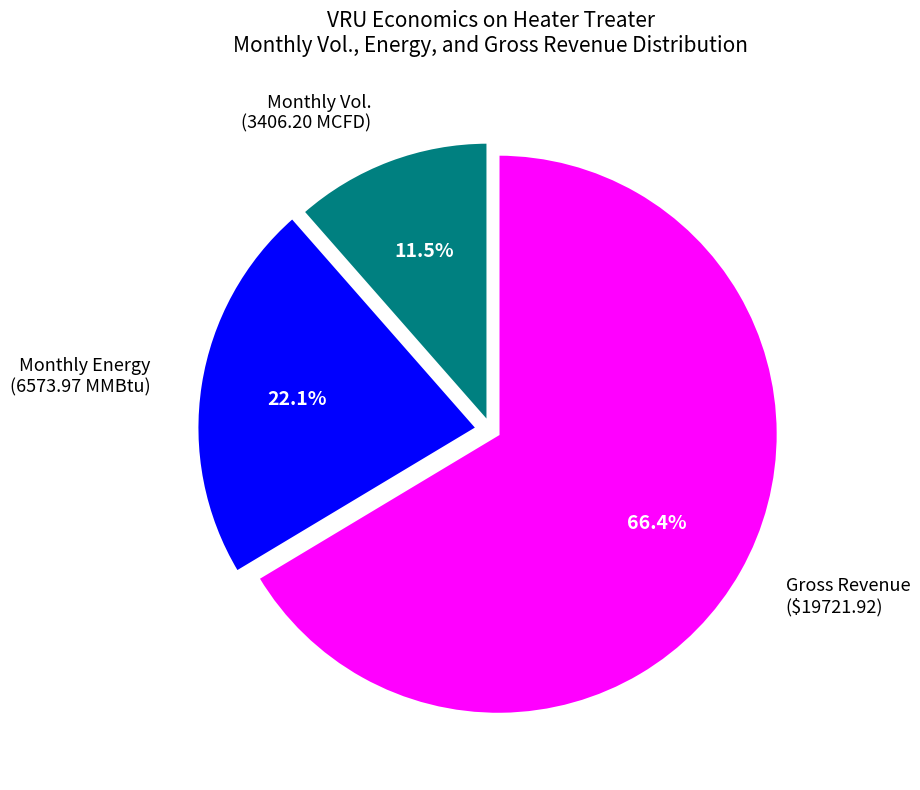

Which has a higher value, Monthly Energy (6573.97 MMBtu) or Monthly Vol. (3406.20 MCFD)?

Monthly Energy (6573.97 MMBtu)